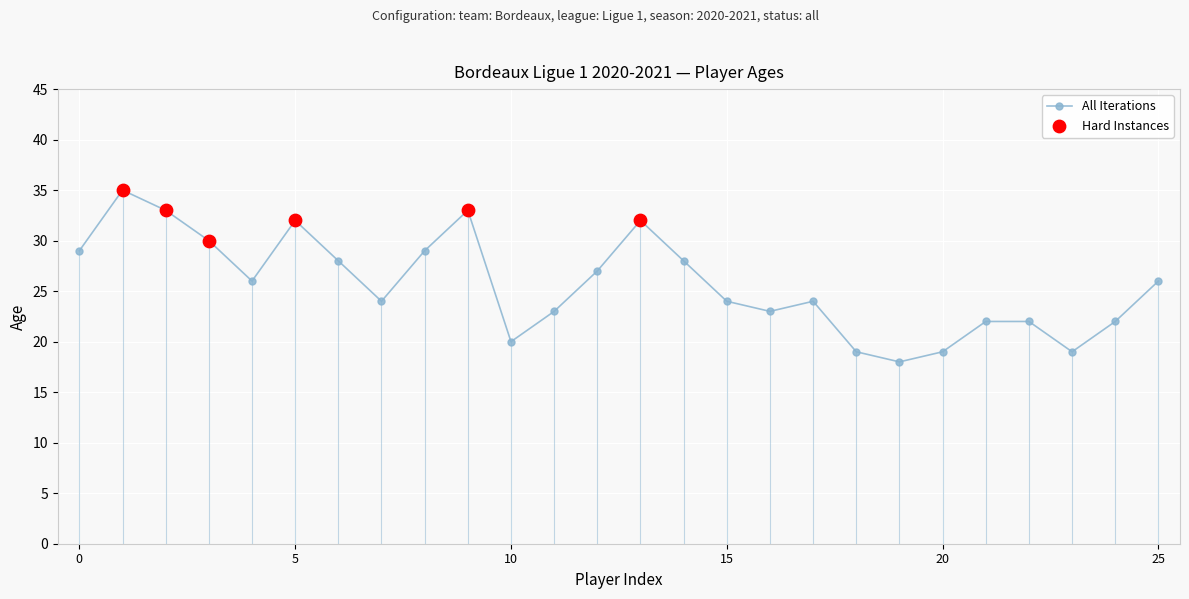

What is the greatest value displayed?

35